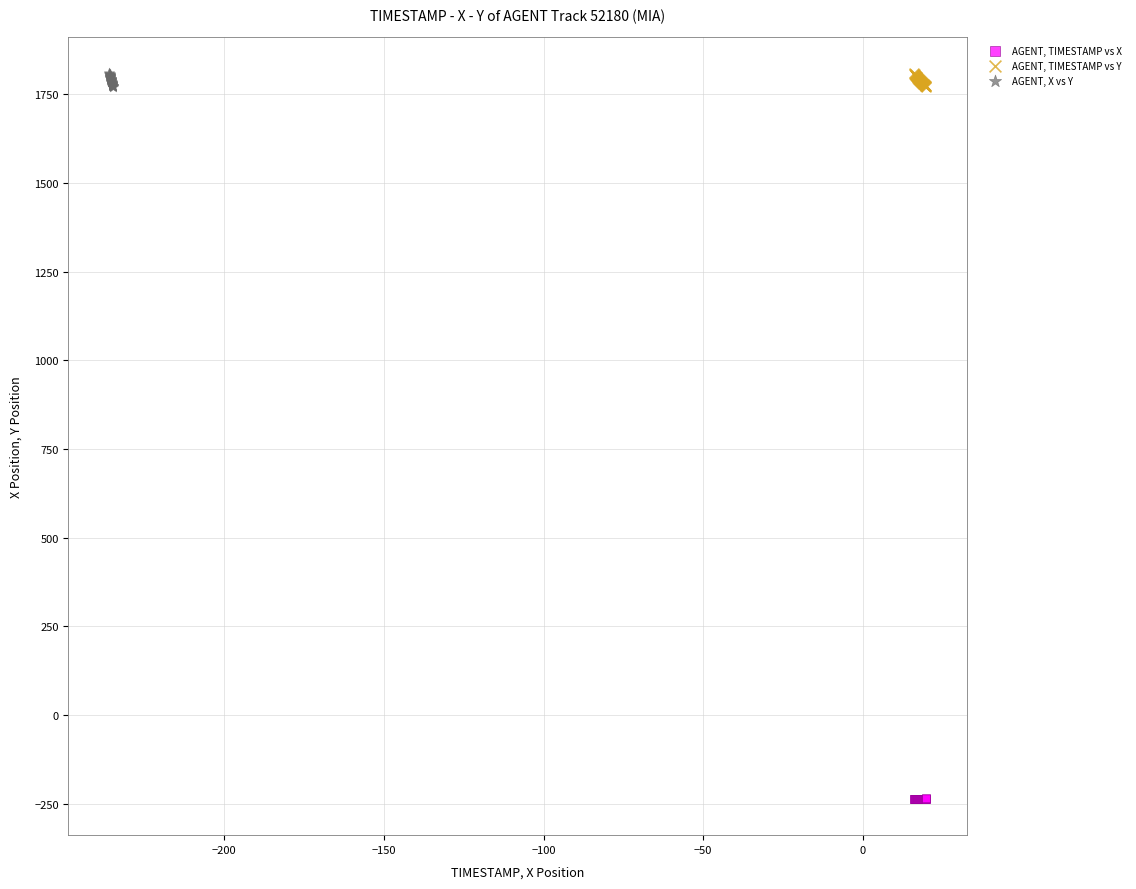

Which series contains the lowest Y value?

AGENT, TIMESTAMP vs X